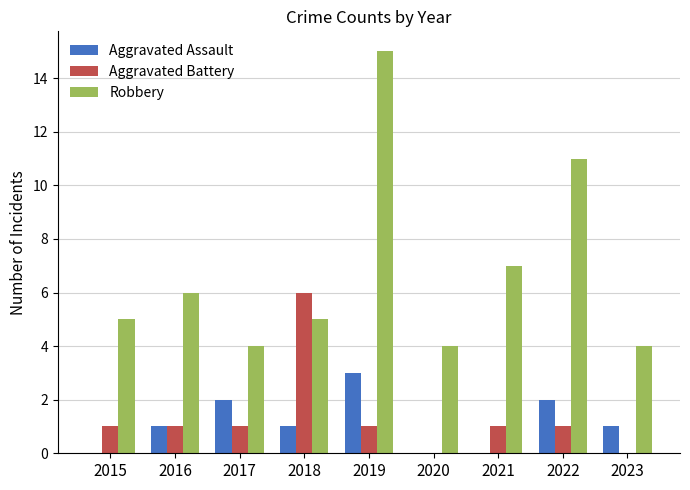

Are the bars grouped side by side (vs. stacked)?

Yes